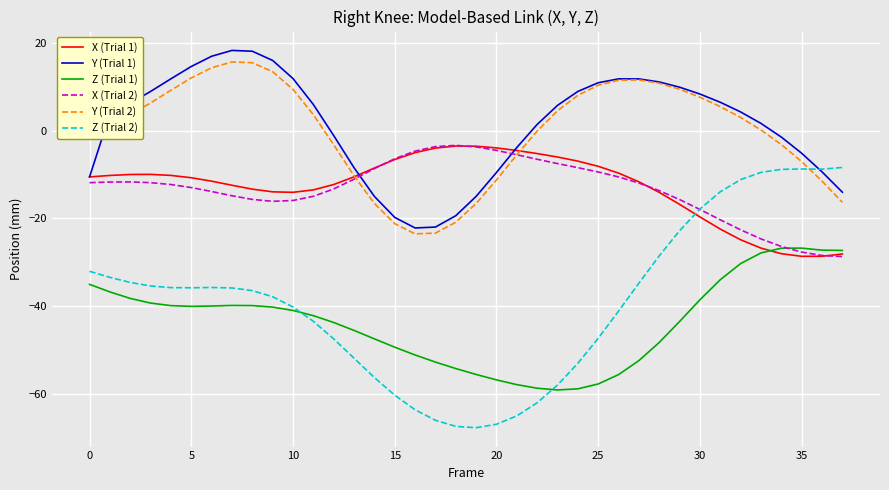

True or false: Z (Trial 1) and Y (Trial 1) intersect in this chart.

False